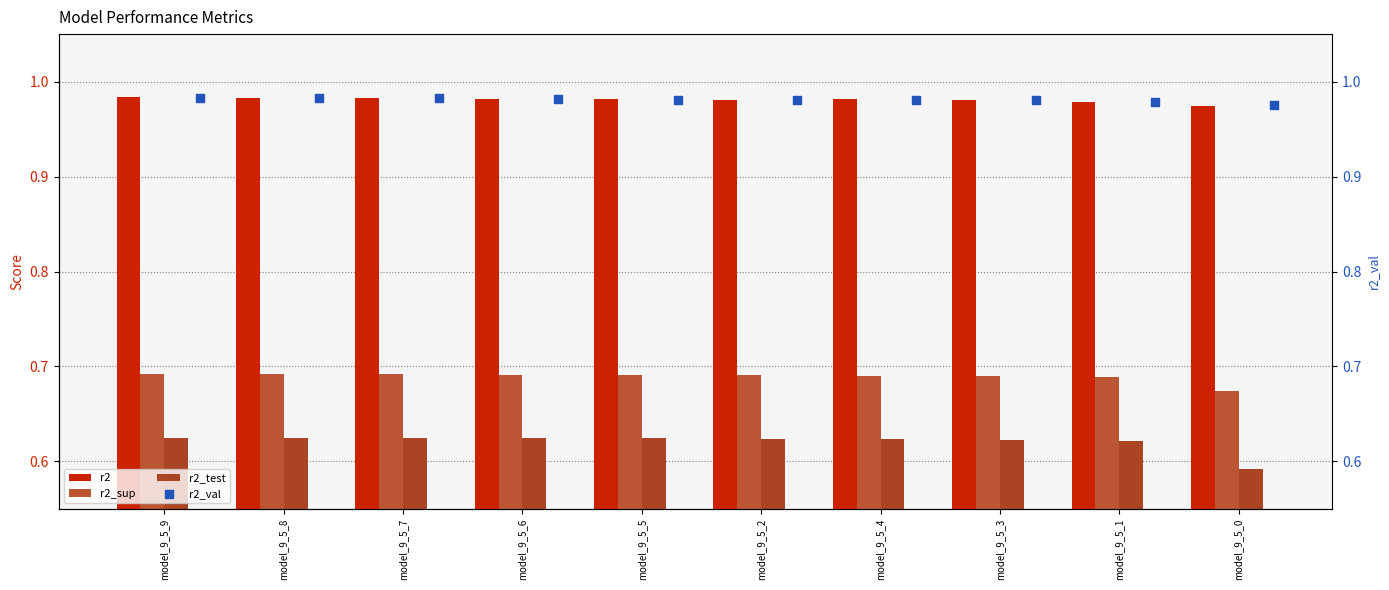

Is the value of r2_val at model_9_5_5 greater than the value of r2_sup at model_9_5_0?

Yes